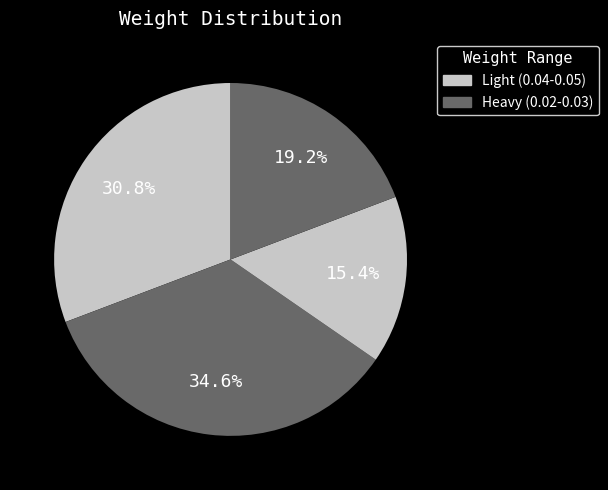

How many slices are in this pie chart?

4